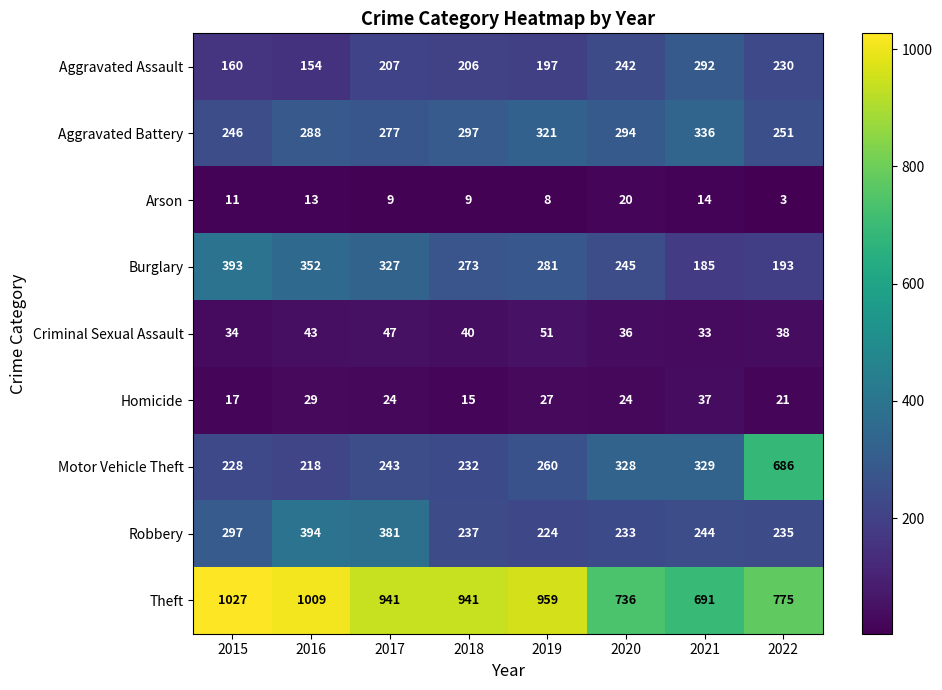

At 2018, list the series in order from smallest to largest.

Arson, Homicide, Criminal Sexual Assault, Aggravated Assault, Motor Vehicle Theft, Robbery, Burglary, Aggravated Battery, Theft